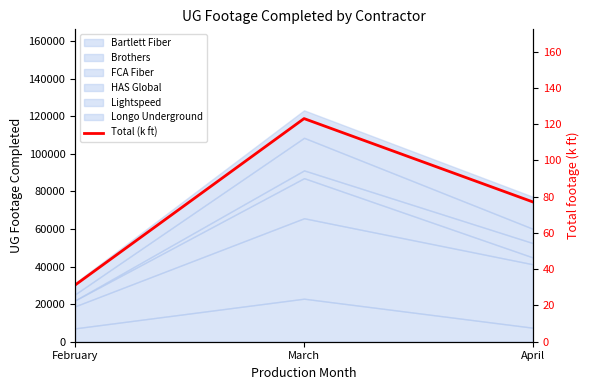

Reading left to right, transcribe all the data shown in this chart.

31.3	123.1	77.1